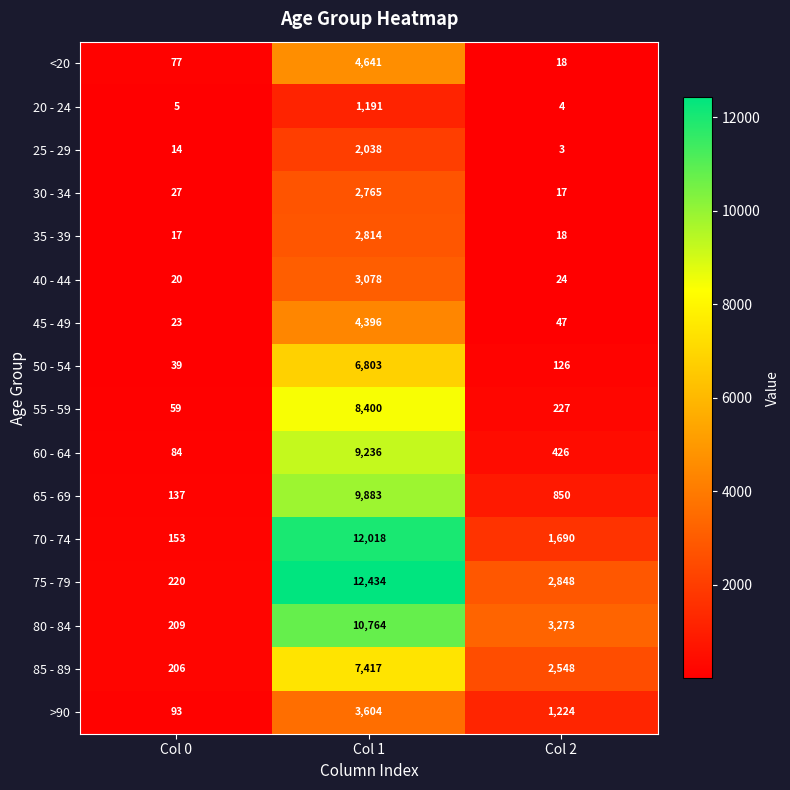

What is the smallest value displayed?

3